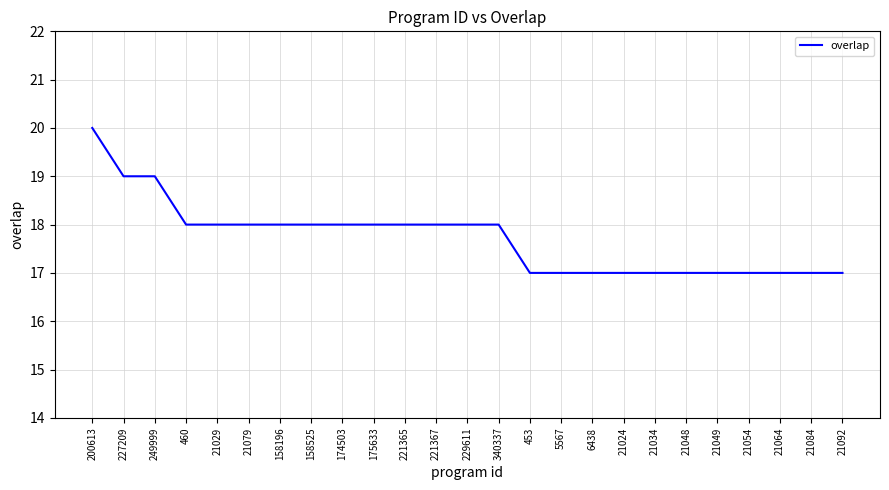

How many values are between 17 and 18?

22